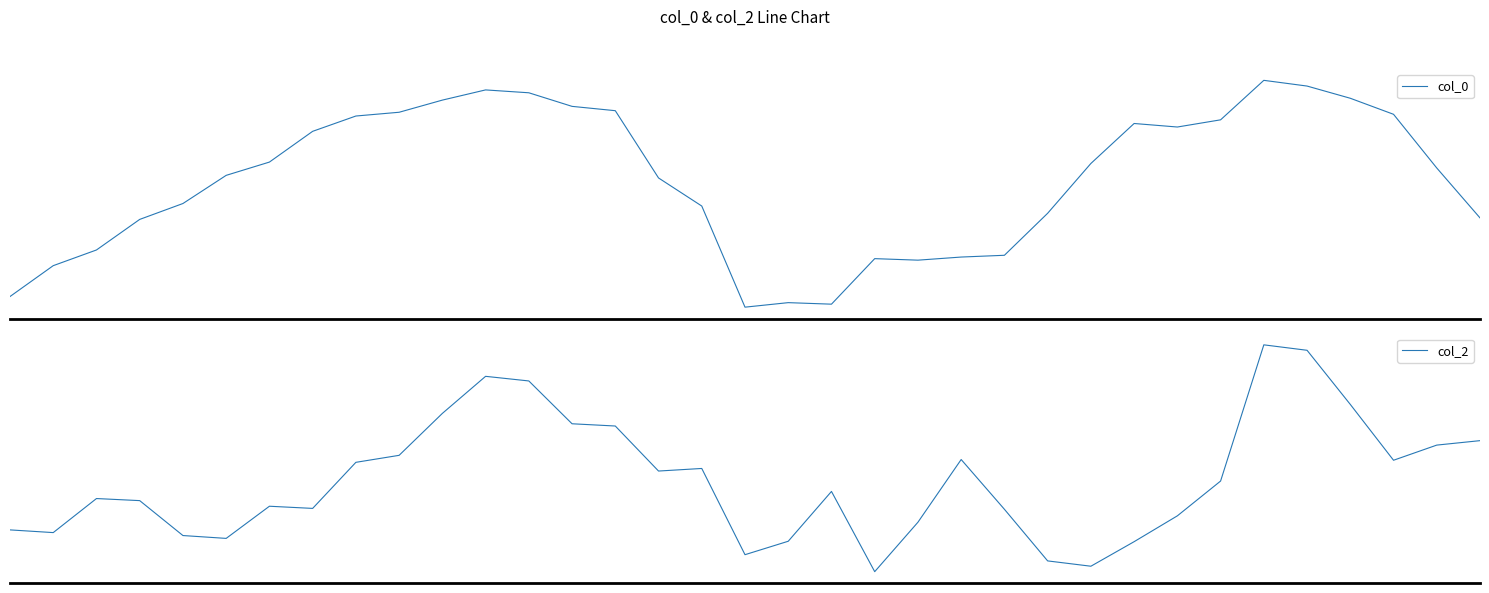

What is the value of the col_0 point at the 4th from the left?

4.4